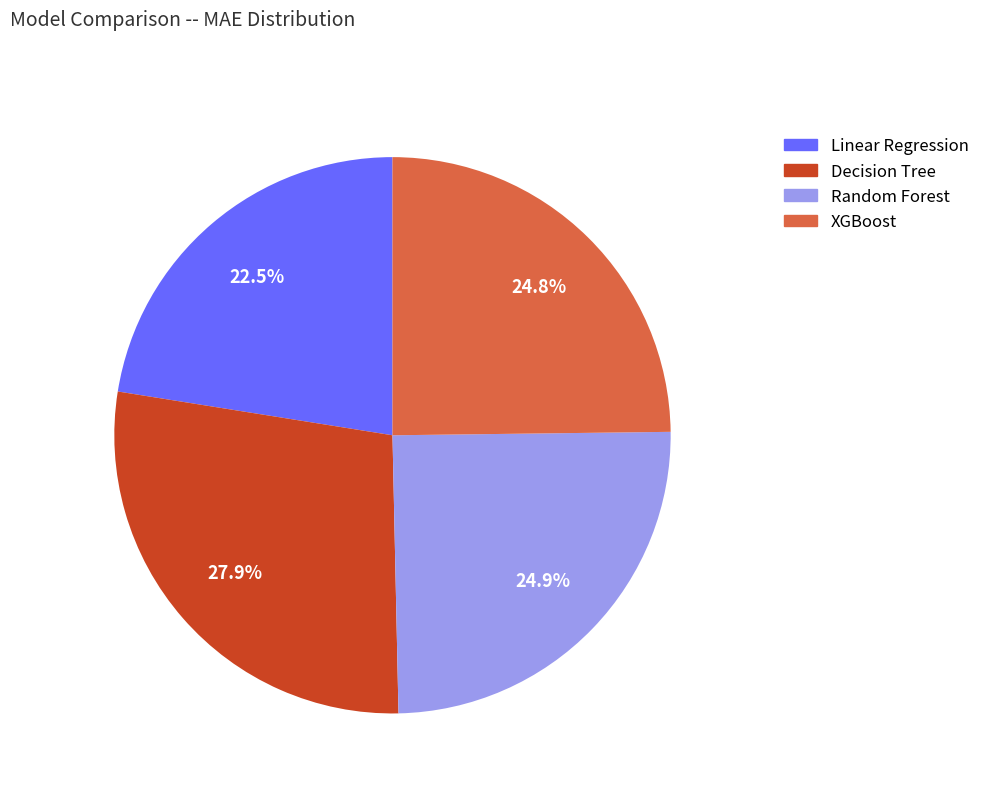

Which has a higher value, Random Forest or Linear Regression?

Random Forest